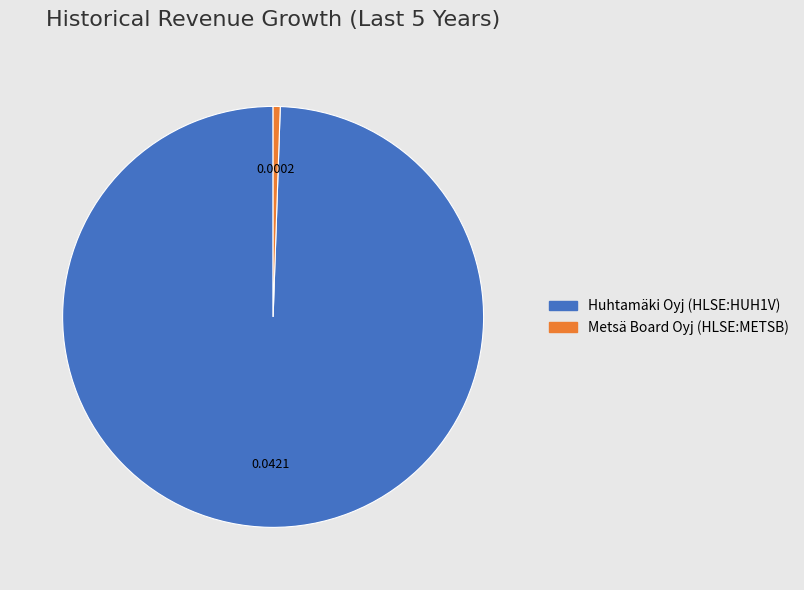

Which slice is the smallest?

Metsä Board Oyj (HLSE:METSB)